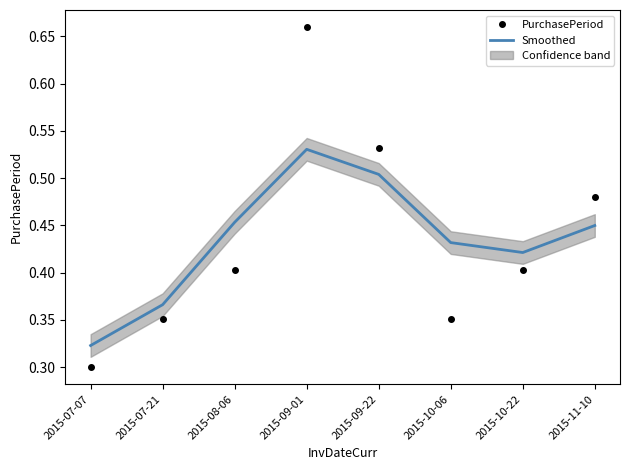

What is the label of the 5th point from the left?

2015-09-22